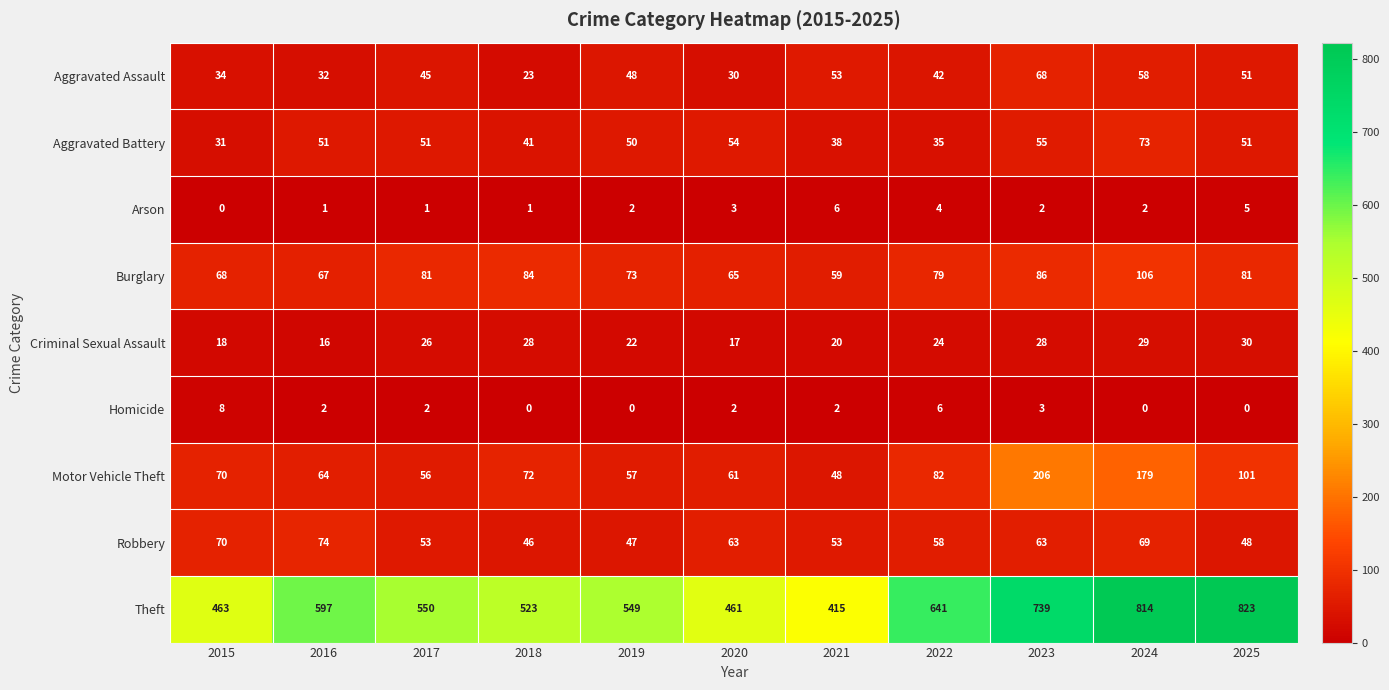

What is the sum of all Criminal Sexual Assault values?

258